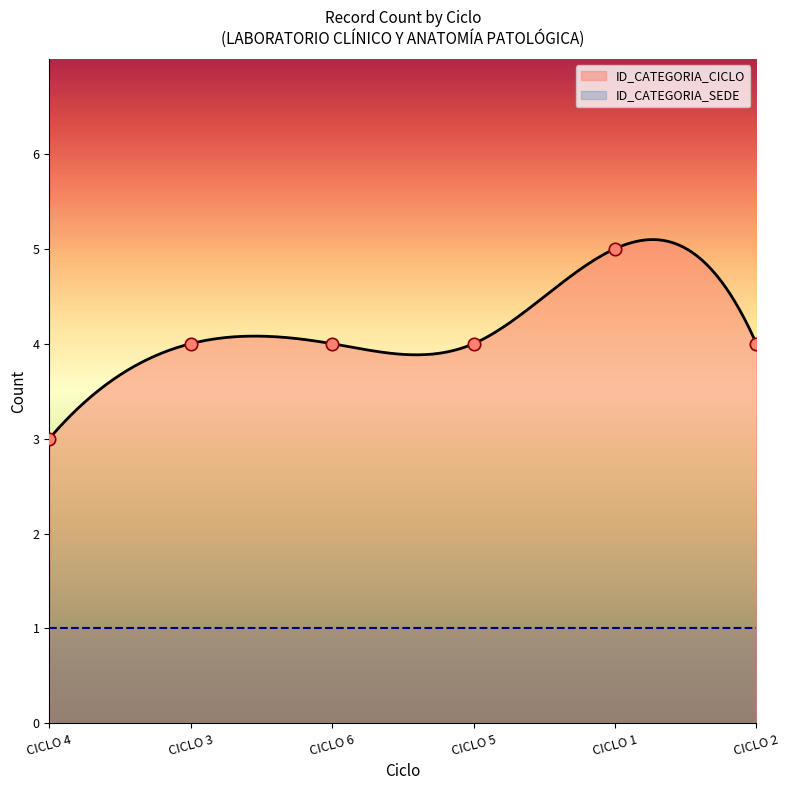

Which series has the largest total across all categories?

ID_CATEGORIA_CICLO